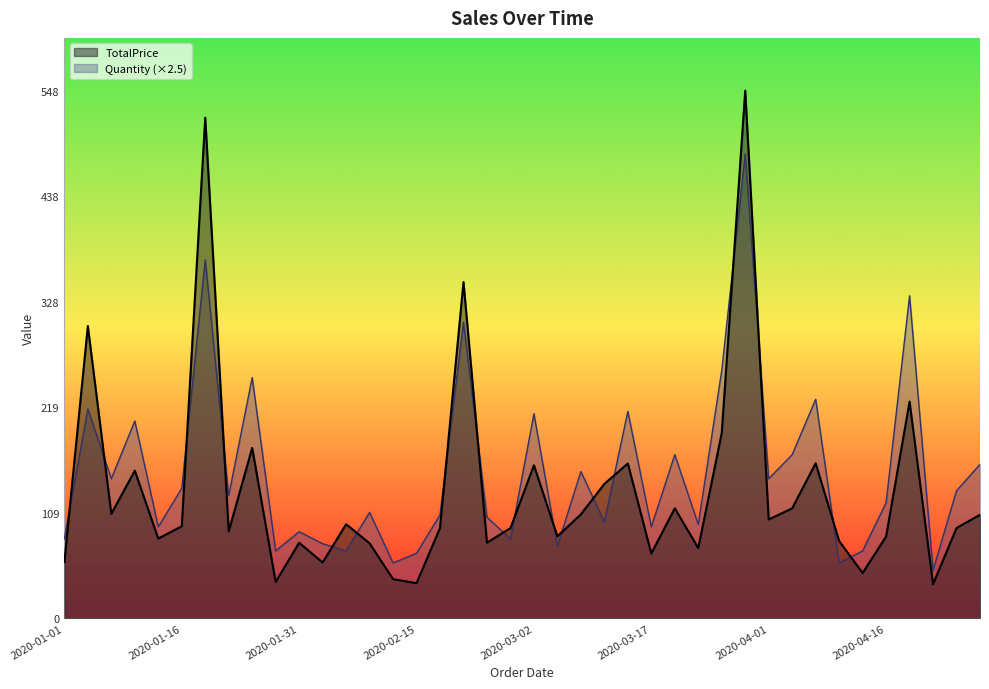

What is the label of the 40th point from the left?

2020-04-28